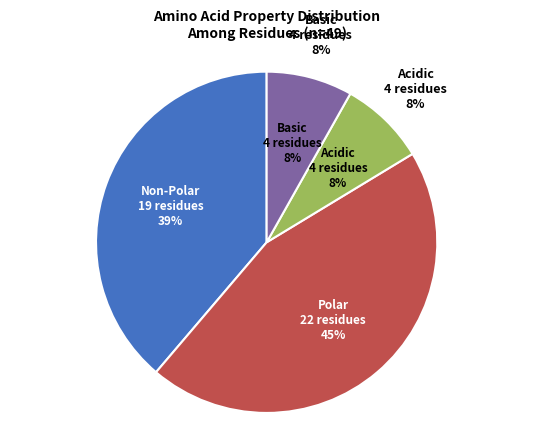

To the nearest percent, what is the difference between the largest and smallest slice percentages?

37%